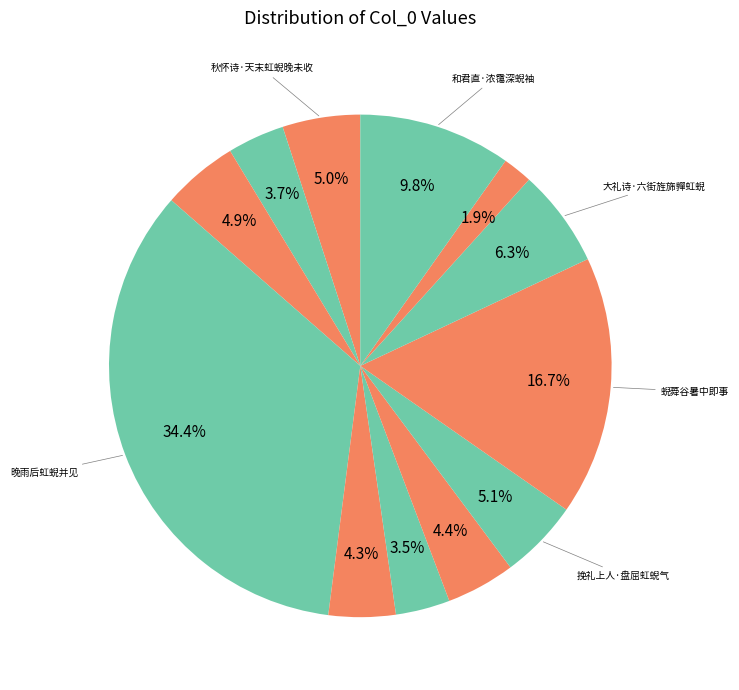

Count the number of slices in the pie.

12